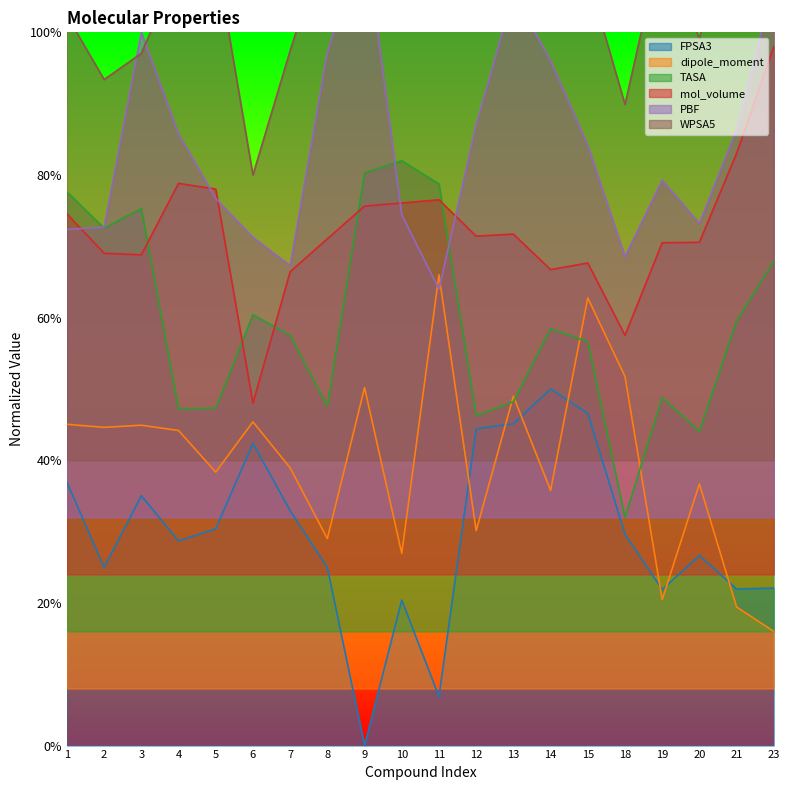

The WPSA5 series shows 1.0 at 20. True or false?

True